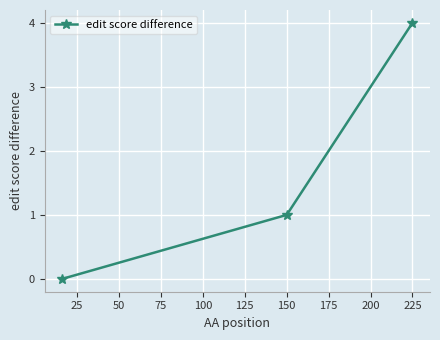

What is the average value?

2